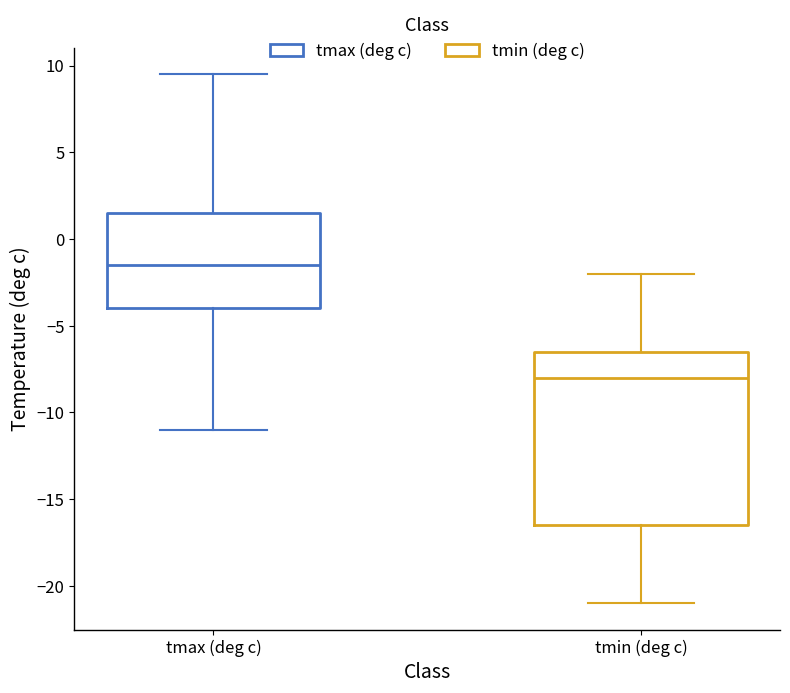

Which box's median line is the highest?

tmax (deg c)